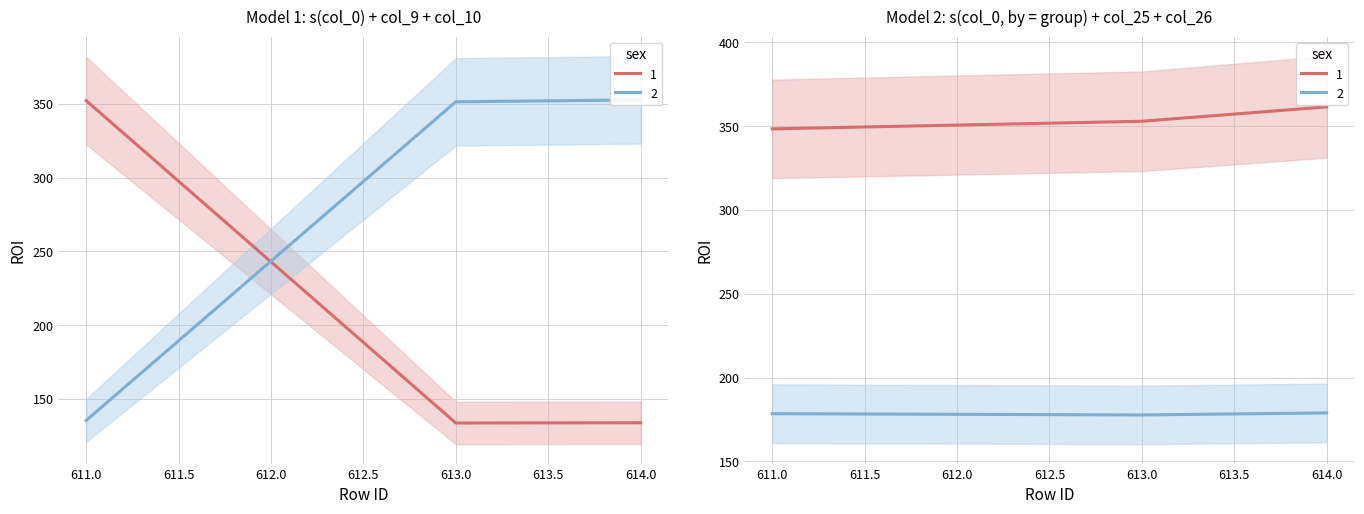

The value of col_26 at 611 is 96.3. True or false?

False